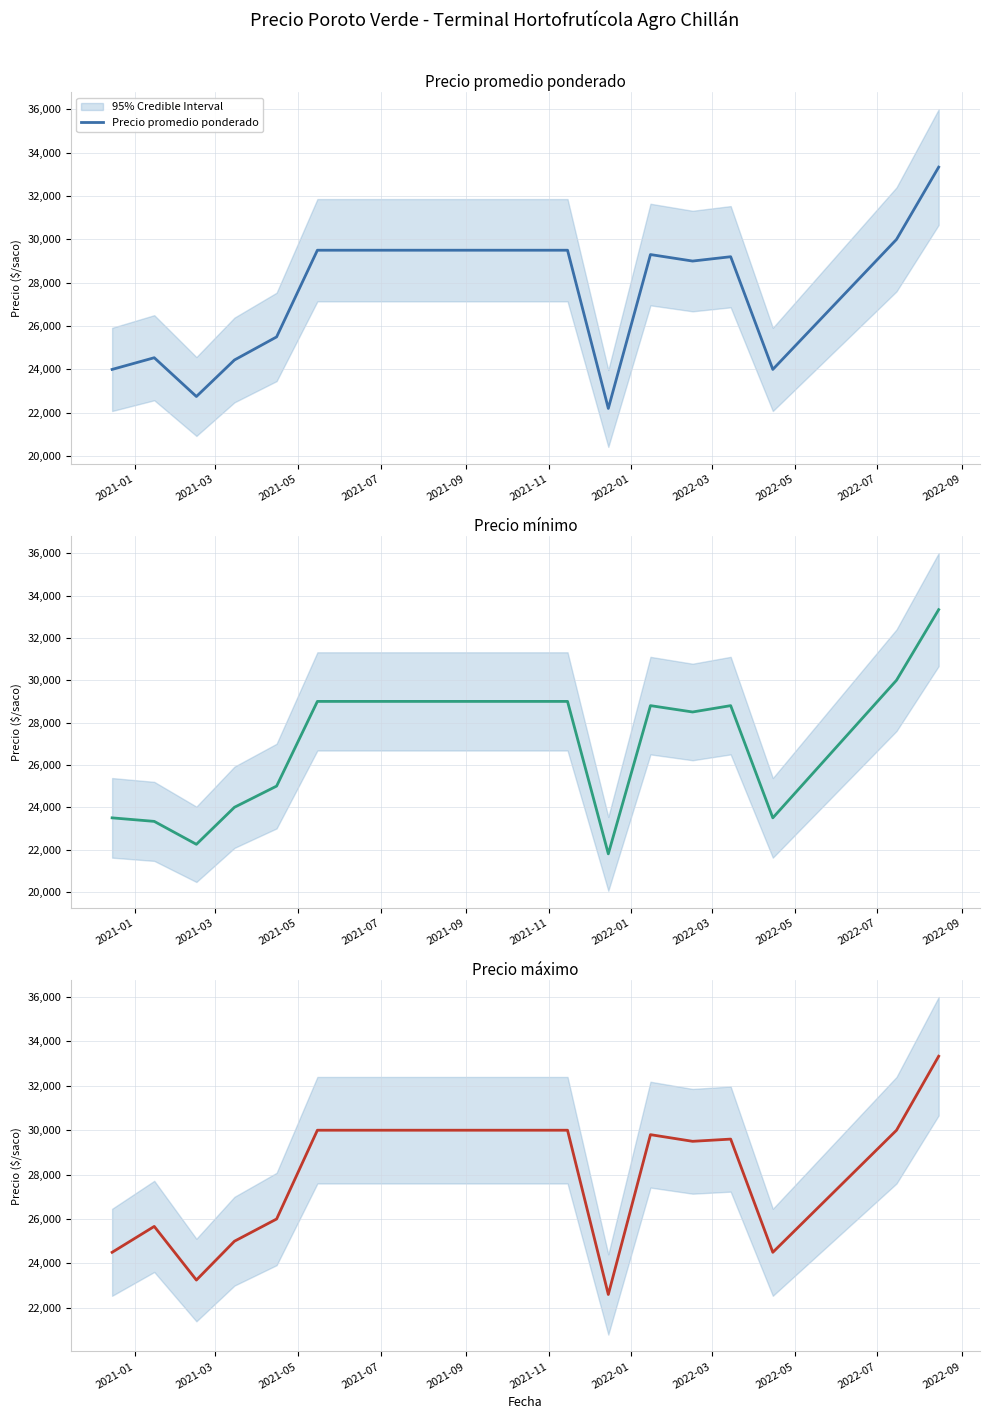

Does the chart have visible grid lines?

Yes